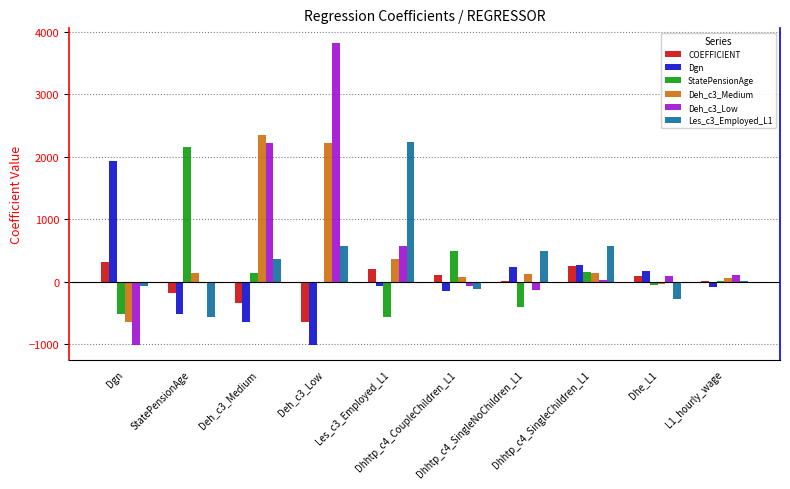

What is the greatest value displayed?

3812.3